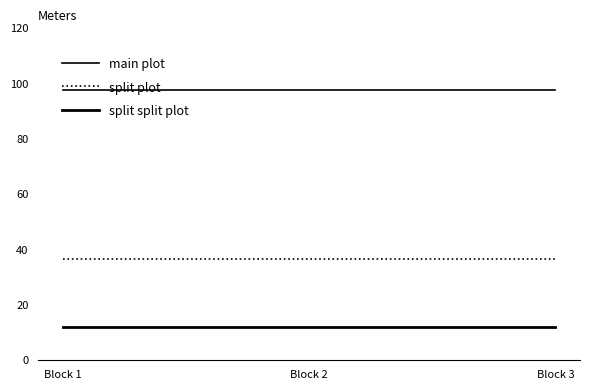

Rank the series by their average value, from highest to lowest.

main plot, split plot, split split plot